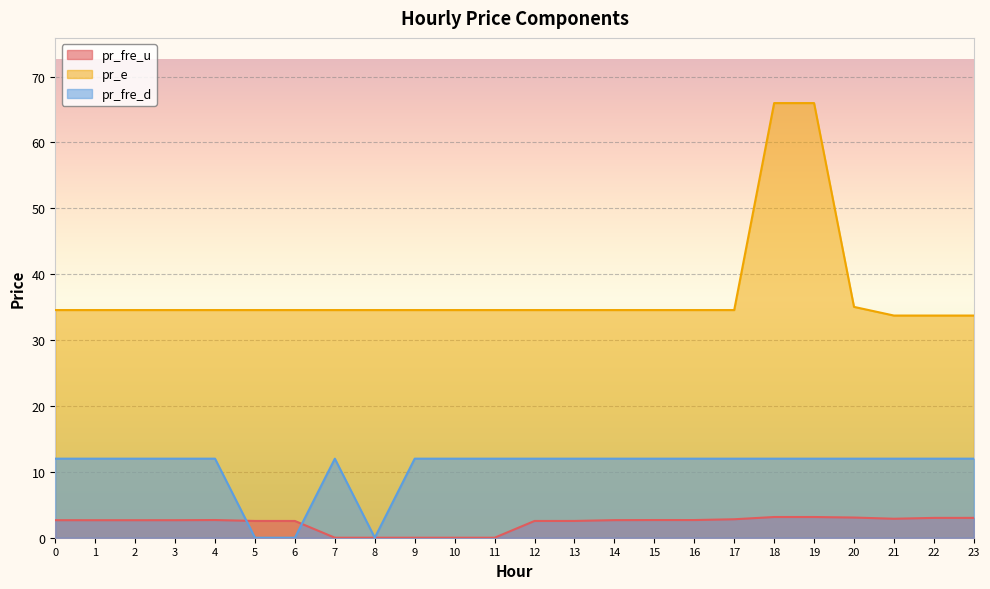

How many times do pr_fre_u and pr_fre_d cross each other?

4